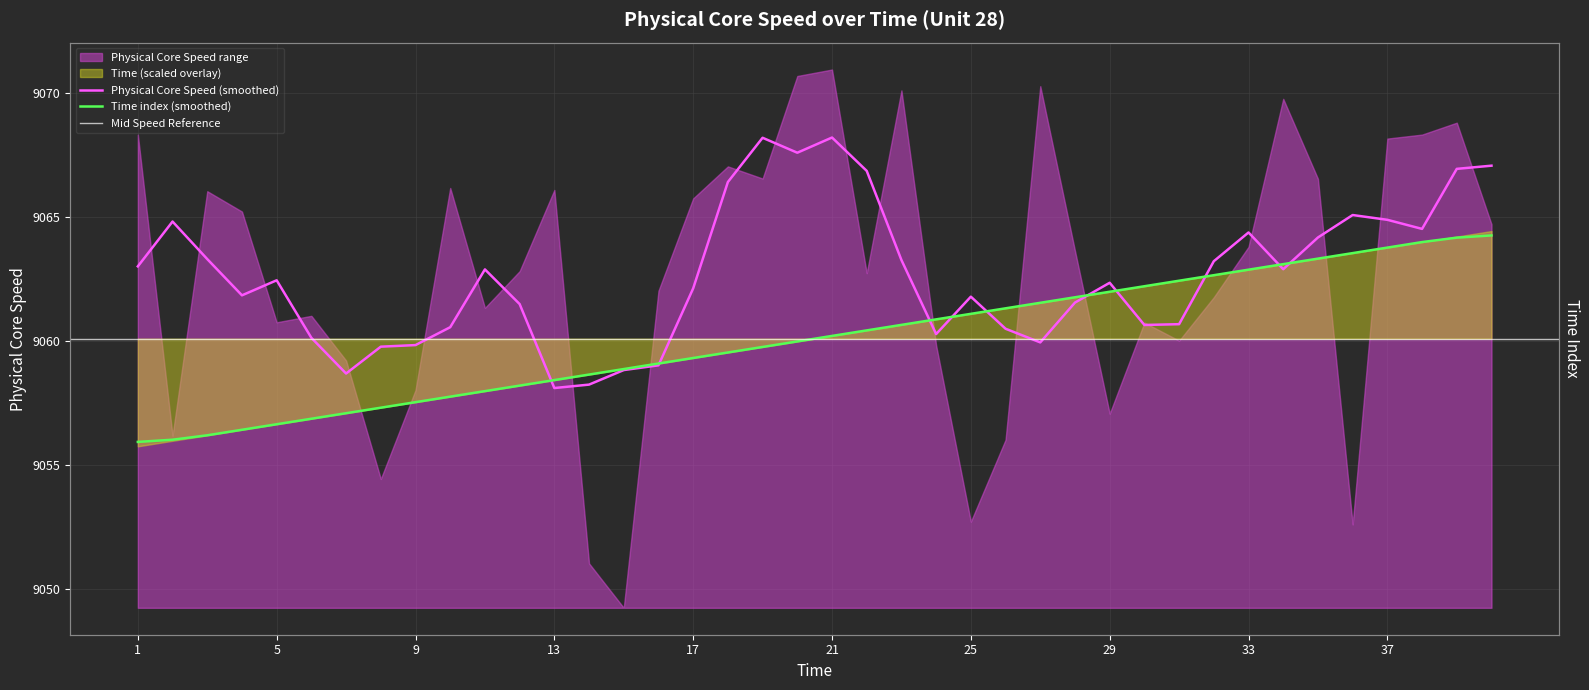

Reading right to left, what are all the values shown in this chart?

9064.3	9064.2	9064.0	9063.8	9063.5	9063.3	9063.1	9062.9	9062.7	9062.4	9062.2	9062.0	9061.8	9061.5	9061.3	9061.1	9060.9	9060.7	9060.4	9060.2	9060.0	9059.8	9059.5	9059.3	9059.1	9058.9	9058.7	9058.4	9058.2	9058.0	9057.8	9057.5	9057.3	9057.1	9056.9	9056.7	9056.4	9056.2	9056.0	9055.9